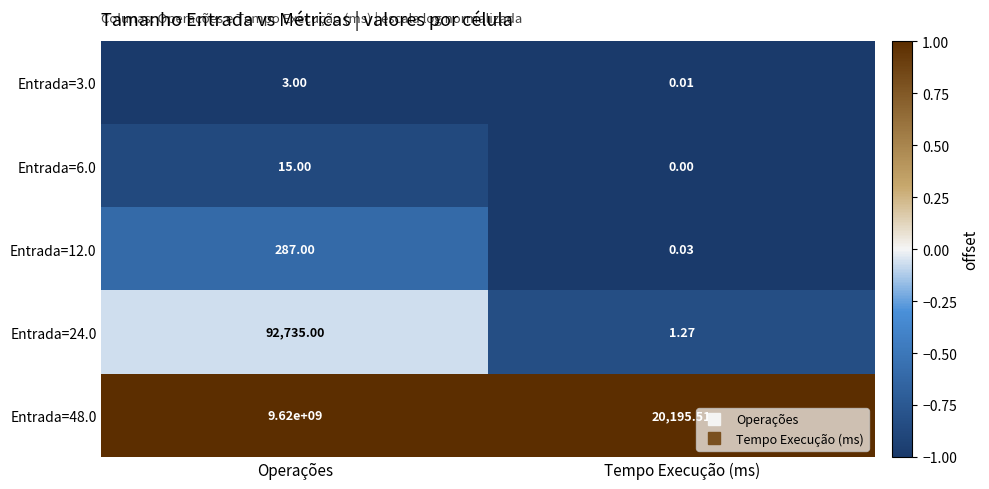

List the labels in order of Entrada=24.0 value, smallest first.

Tempo Execução (ms), Operações